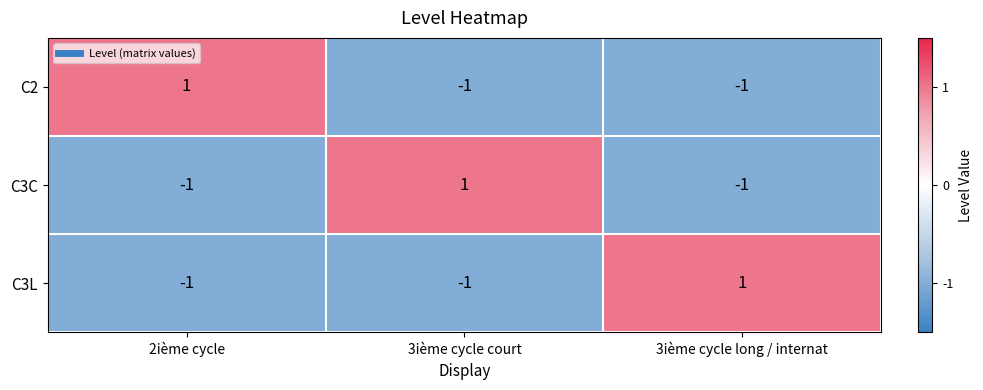

How many negative values does the C3L series have?

2